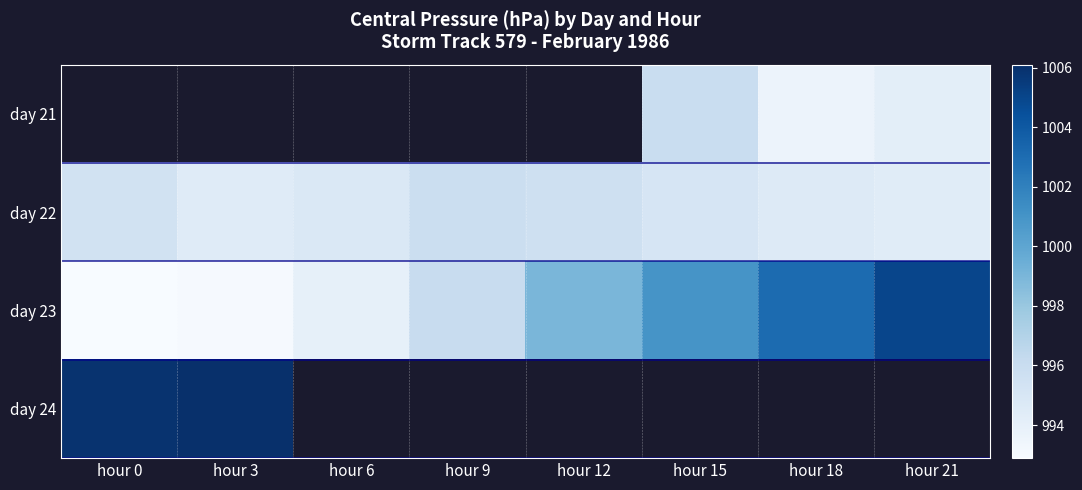

At hour 15, list the series in order from largest to smallest.

day 23, day 21, day 24, day 22